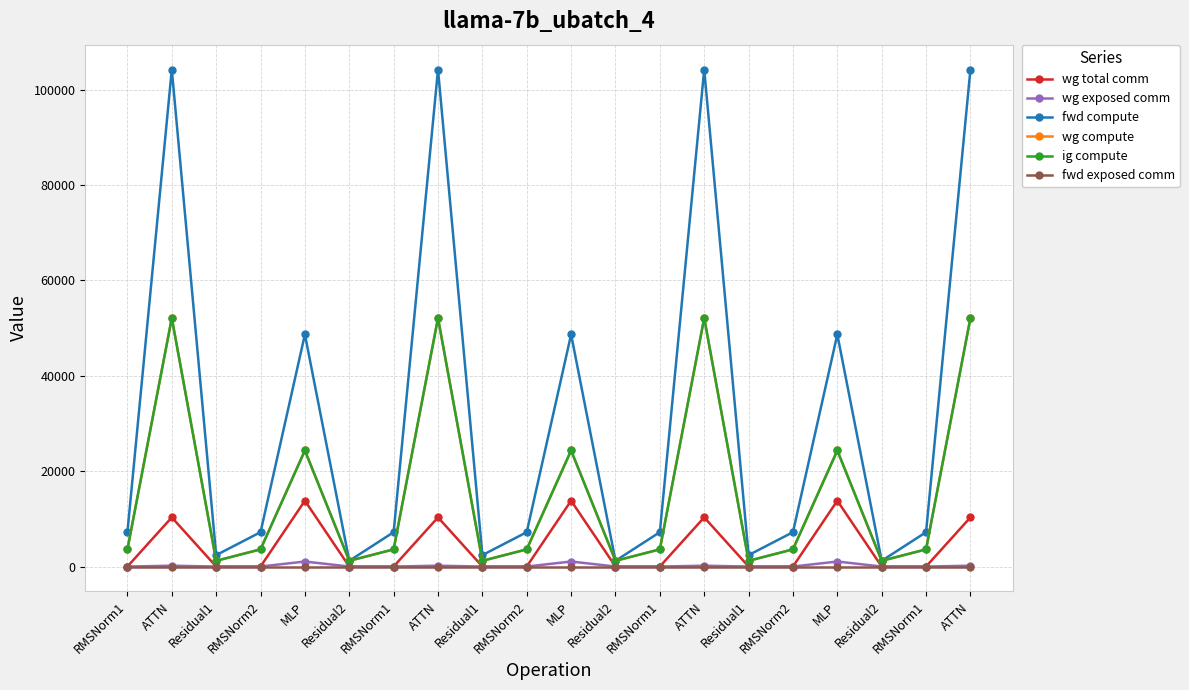

Is this an area chart (filled region under the line)?

No